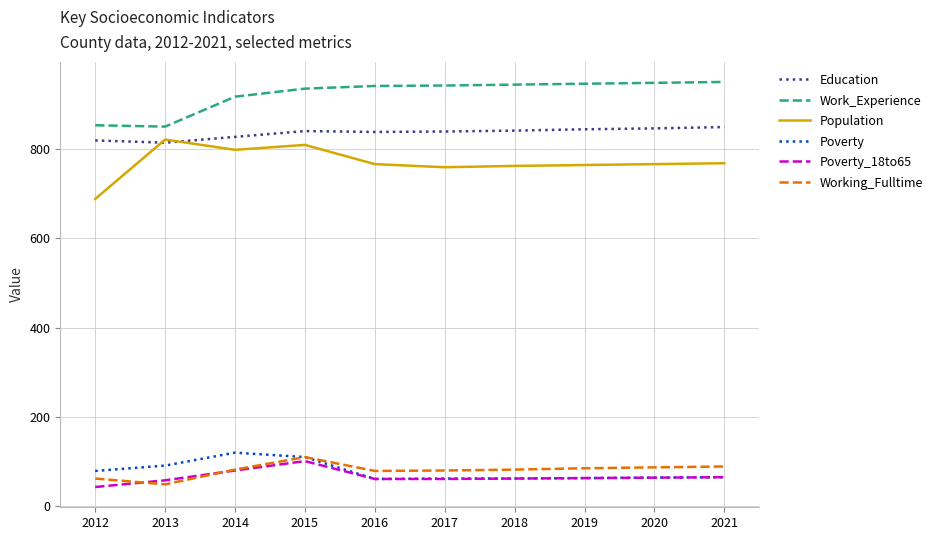

Does the chart have visible grid lines?

Yes